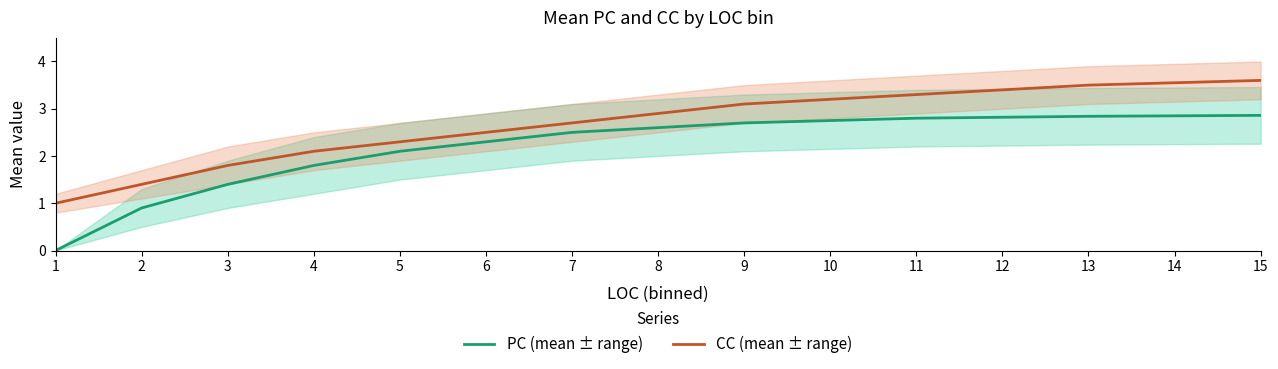

The value of CC (mean ± range) at 11 is 4.6. True or false?

False